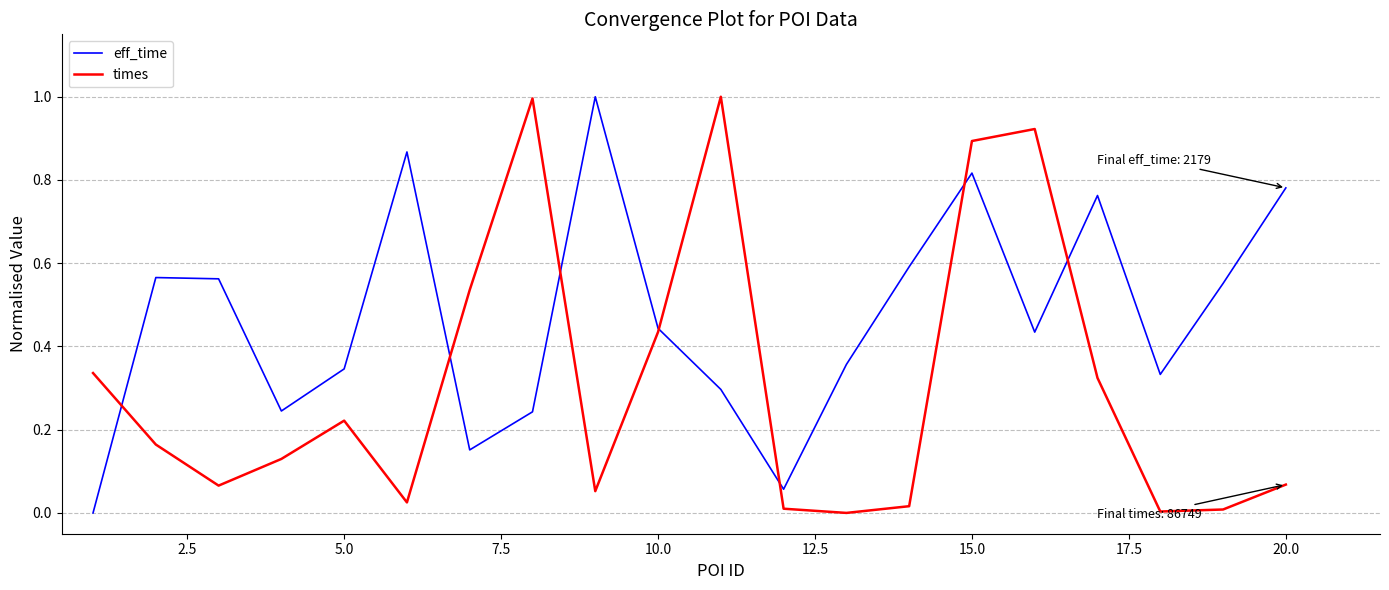

Which series has the largest total across all categories?

eff_time